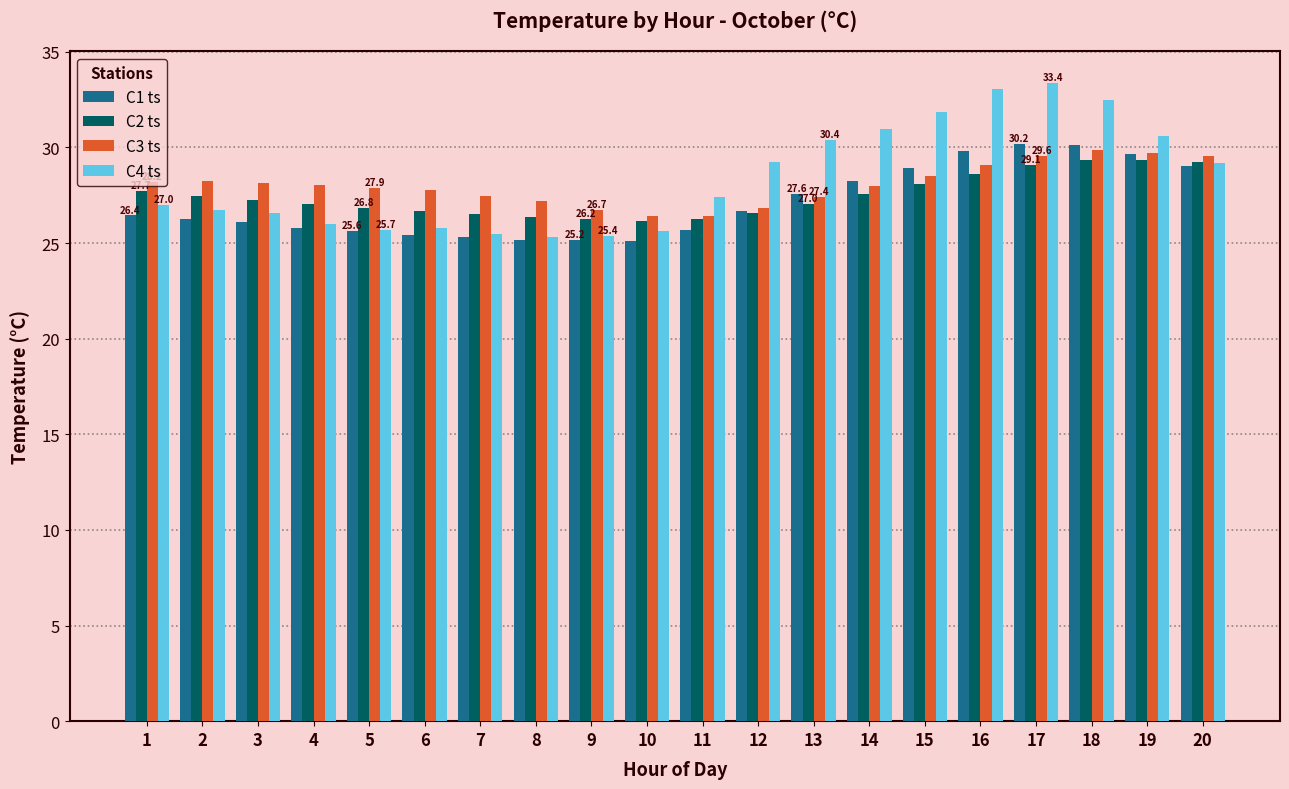

True or false: C1 ts has a value of 17.4 at 13.

False